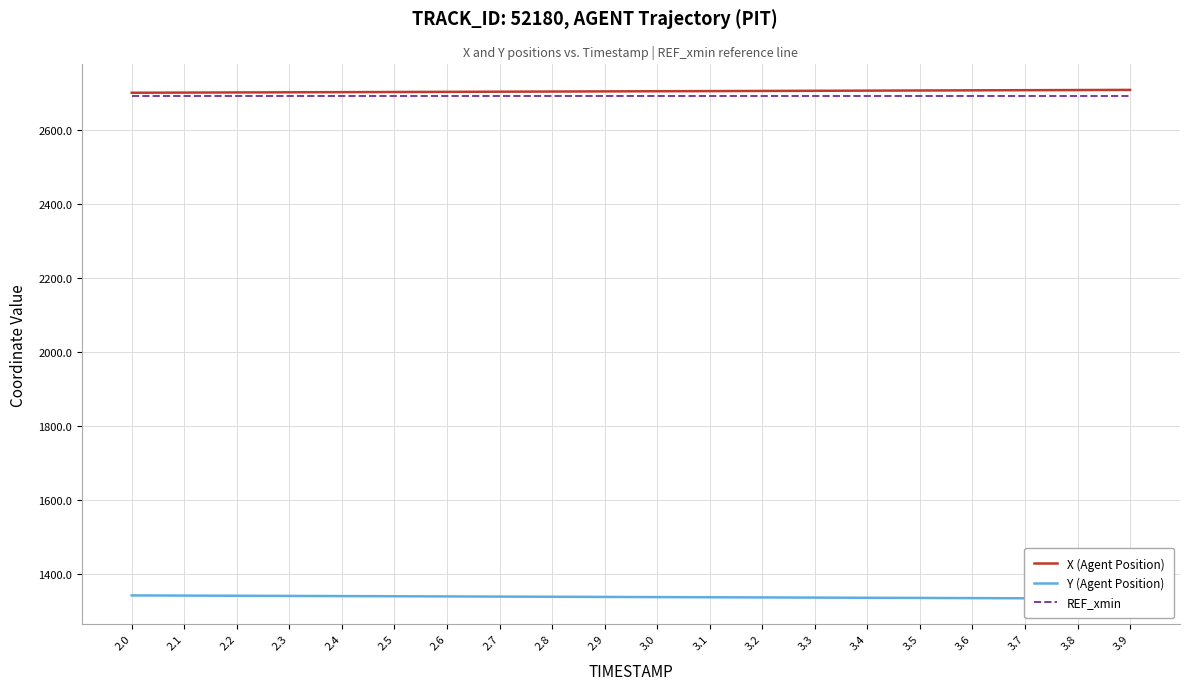

True or false: Y (Agent Position) and X (Agent Position) intersect in this chart.

False